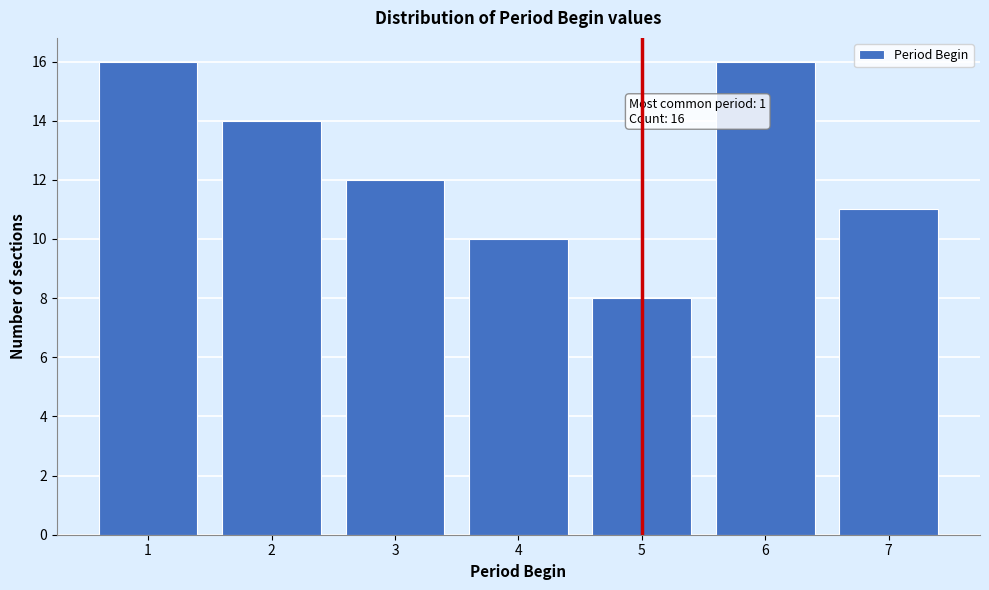

Reading right to left, what are all the values shown in this chart?

11	16	8	10	12	14	16